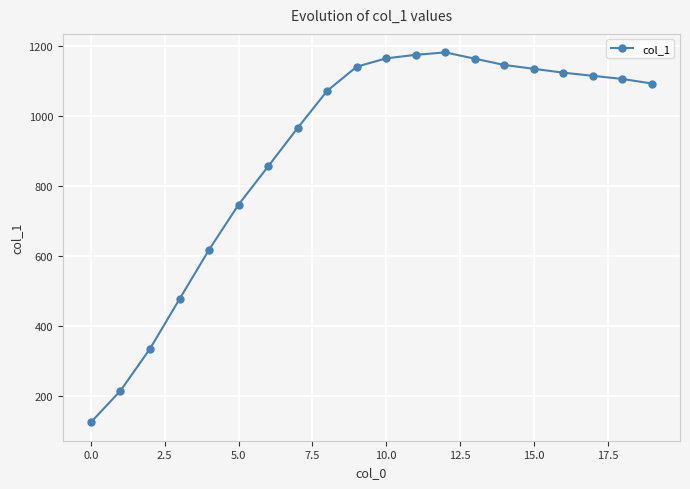

What is the maximum value shown in the chart?

1181